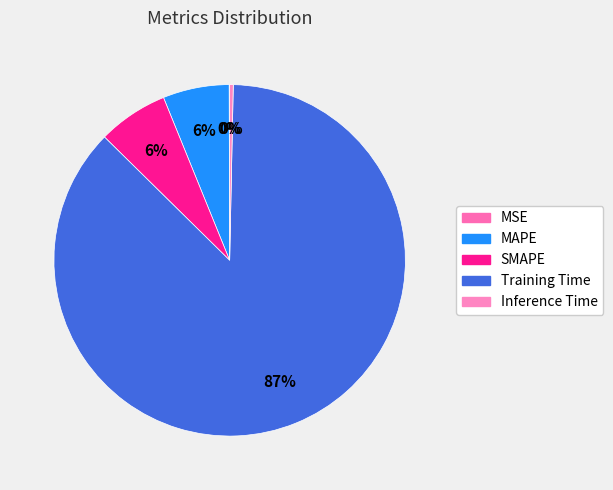

Combined, what portion of the pie is MAPE and SMAPE?

12.6%